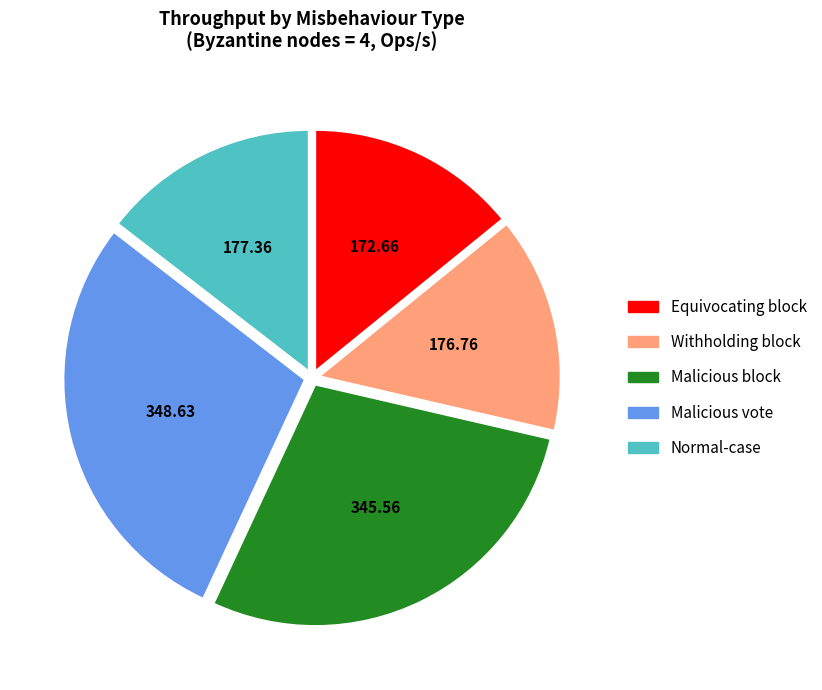

Does Withholding block account for over 50% of the chart?

No